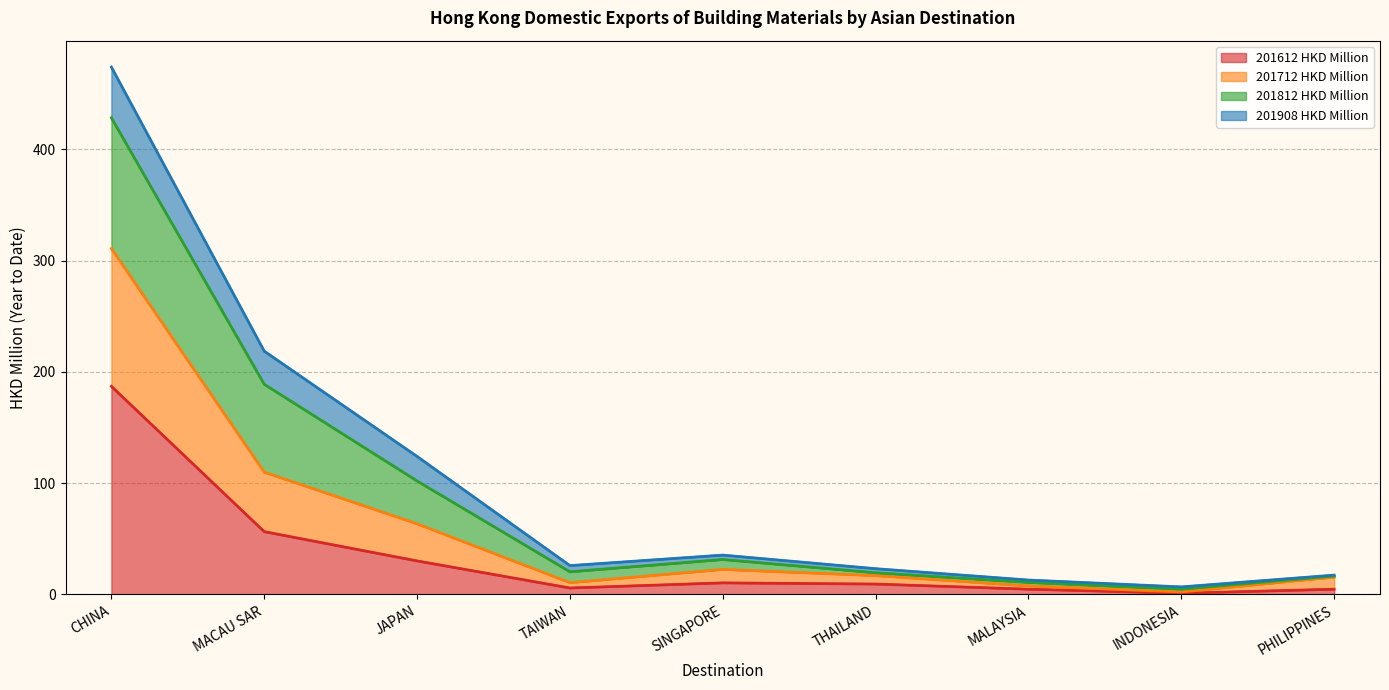

What is the maximum value for 201612 HKD Million?

187.0